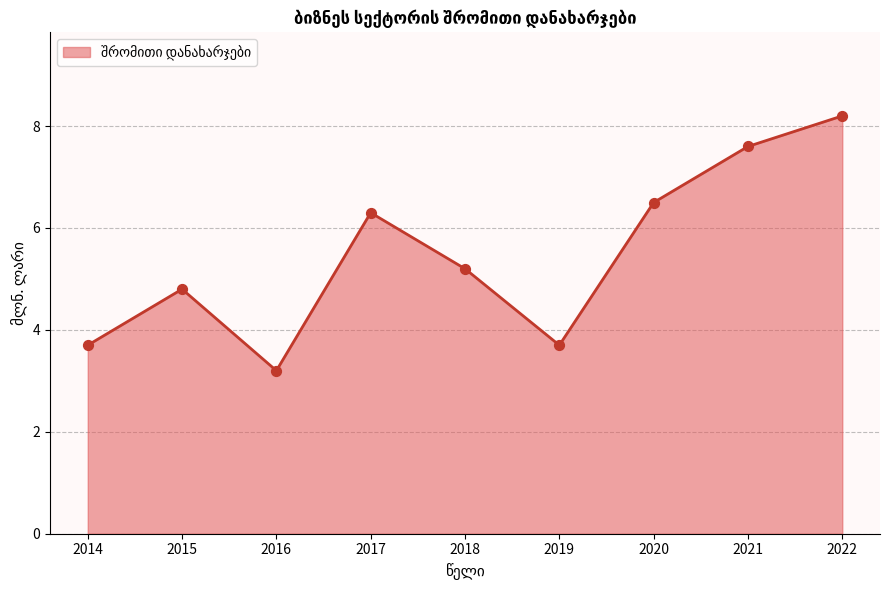

What is the change in value from 2019 to 2021?

+3.9